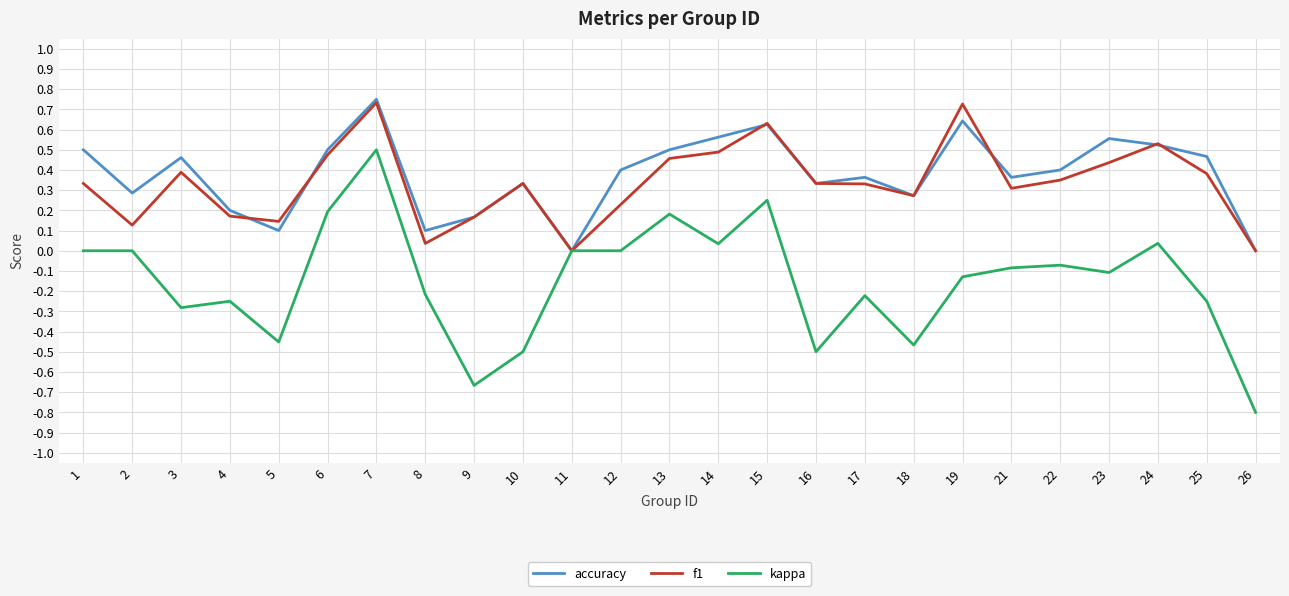

What are all the series names shown in the legend?

accuracy, f1, kappa